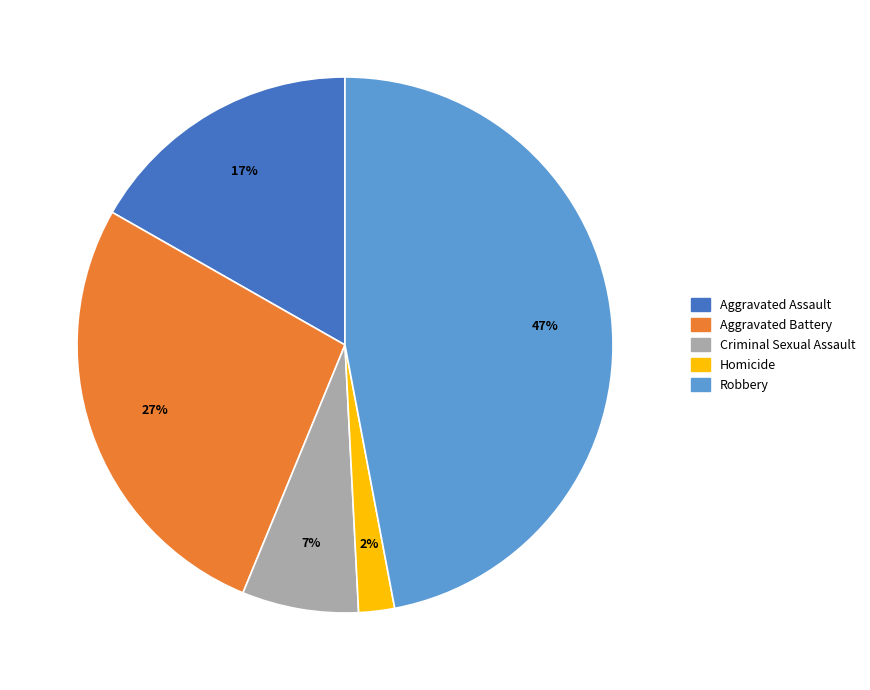

Is it true that Criminal Sexual Assault is 7% of the pie?

True